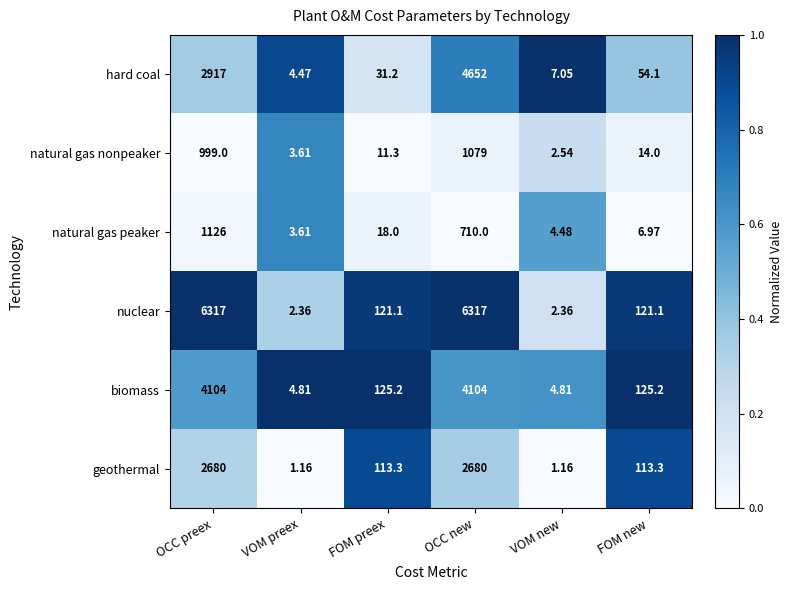

Which series has the largest range (max minus min)?

nuclear